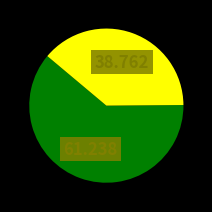

Does any single category account for the majority?

Yes